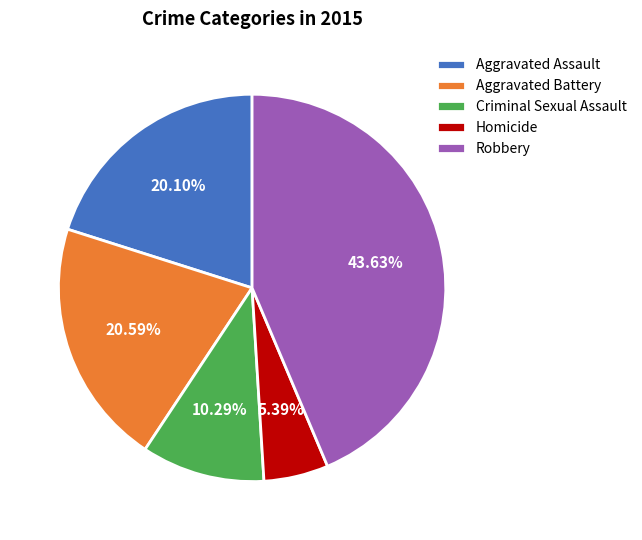

What is the largest slice in the pie chart?

Robbery